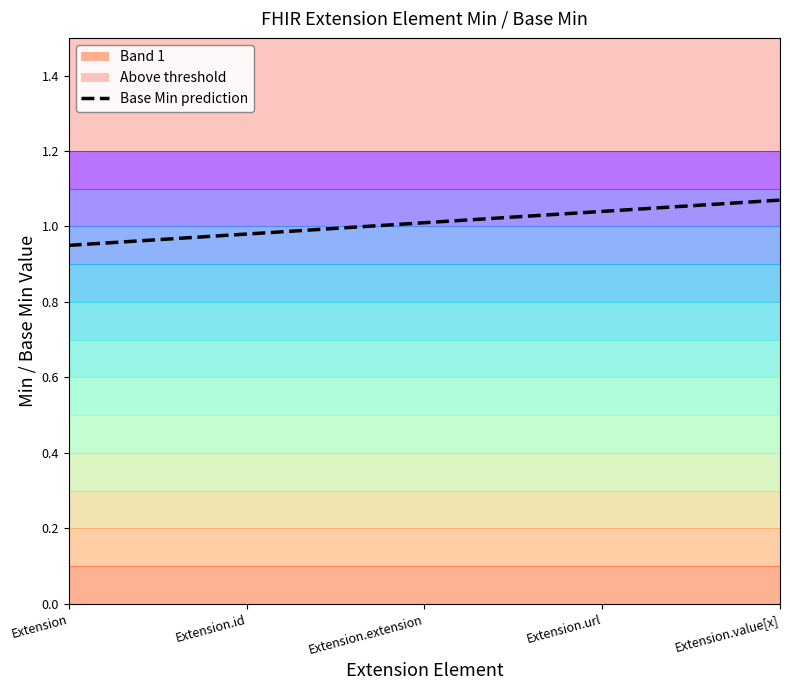

True or false: Extension.id and Extension cross at least once.

False